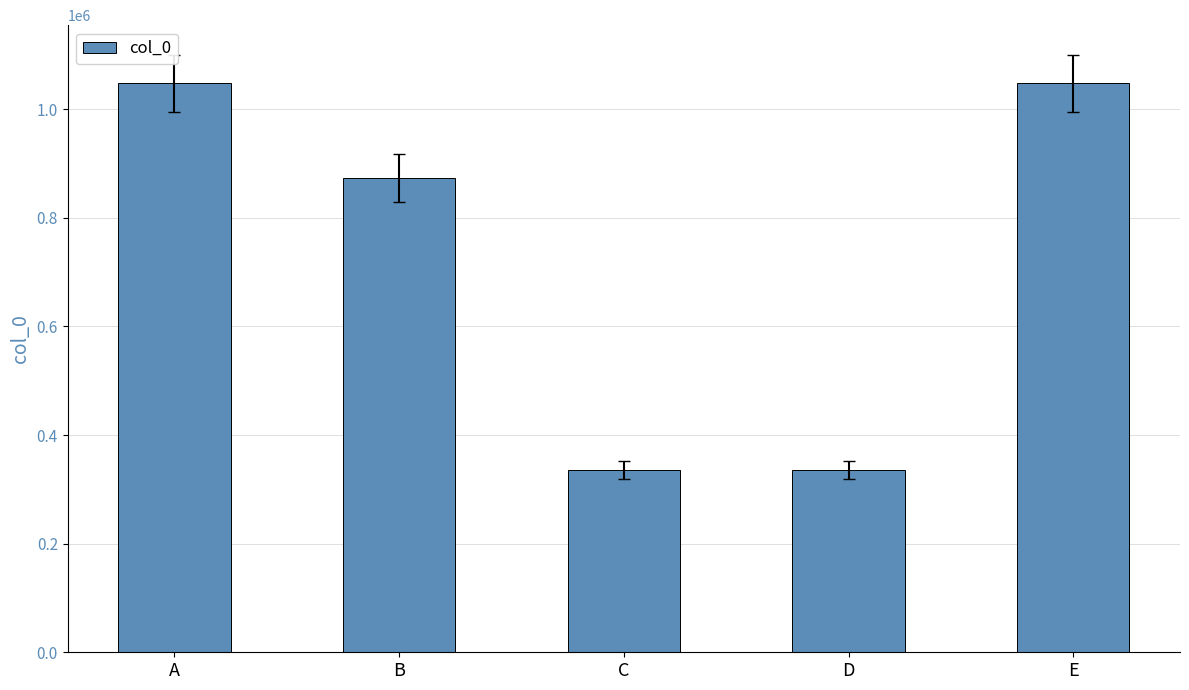

What is the change in value from B to E?

+174396